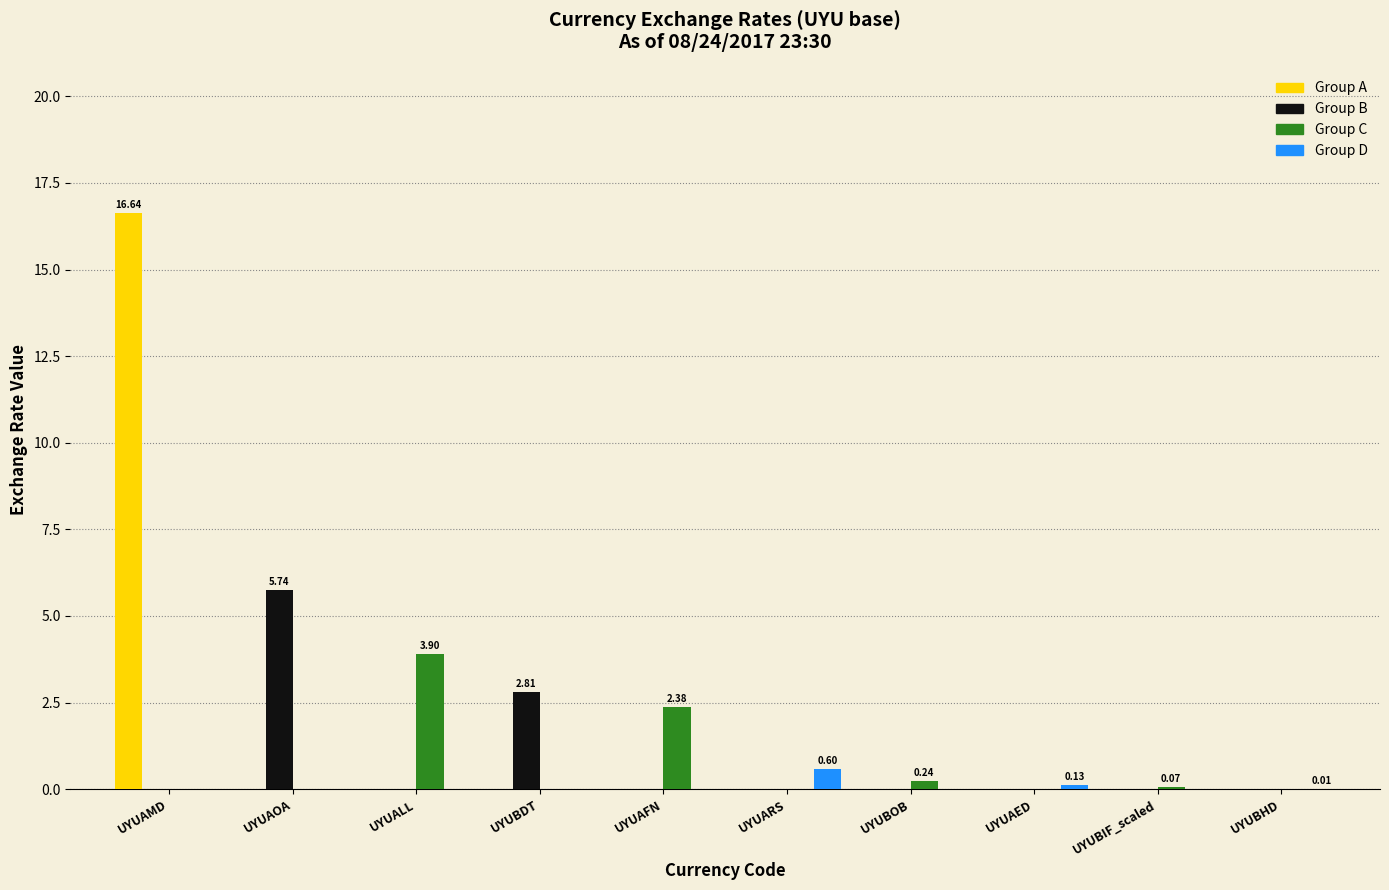

True or false: Group C has a value of -1.7 at UYUAOA.

False